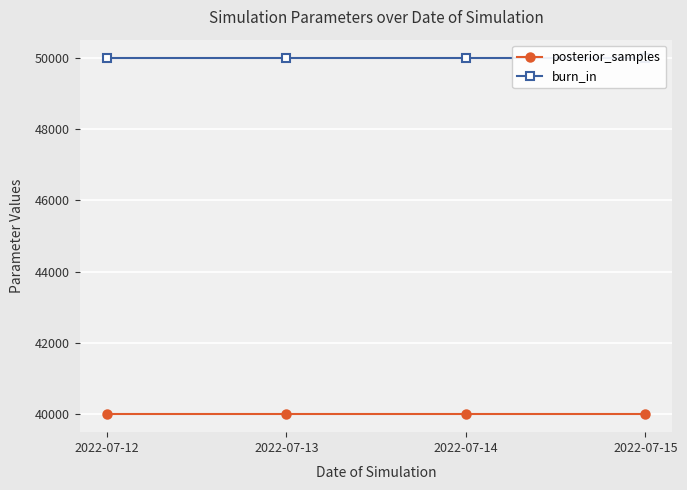

How many data points does each series have?

4